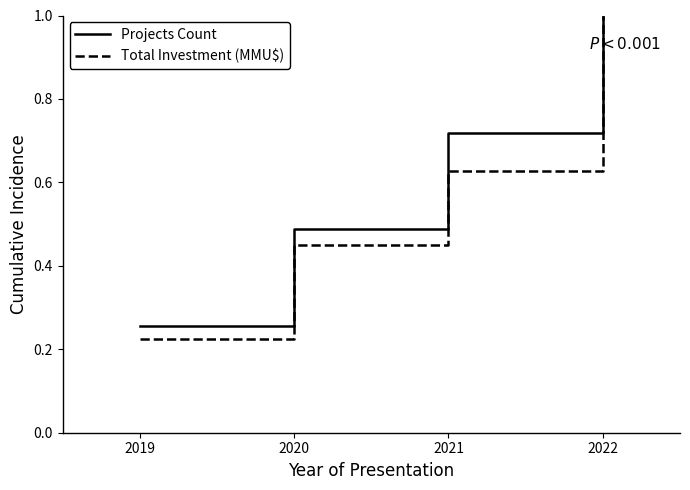

Where is Projects Count nearest to the value 0?

2019